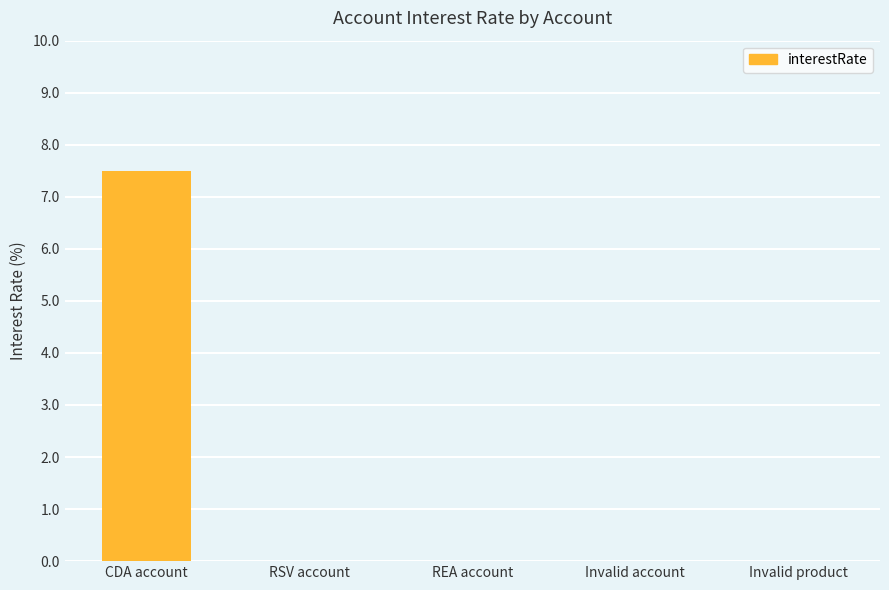

What is the sum of all values?

7.5